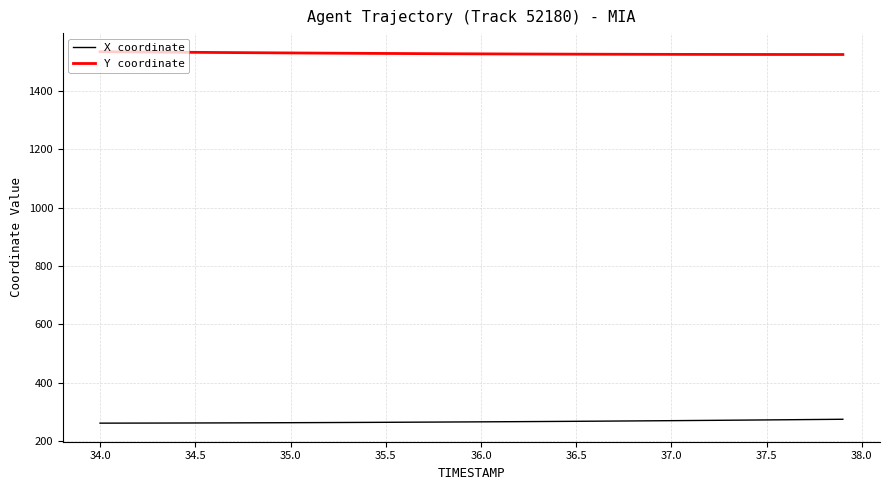

What is the smallest value displayed?

260.9